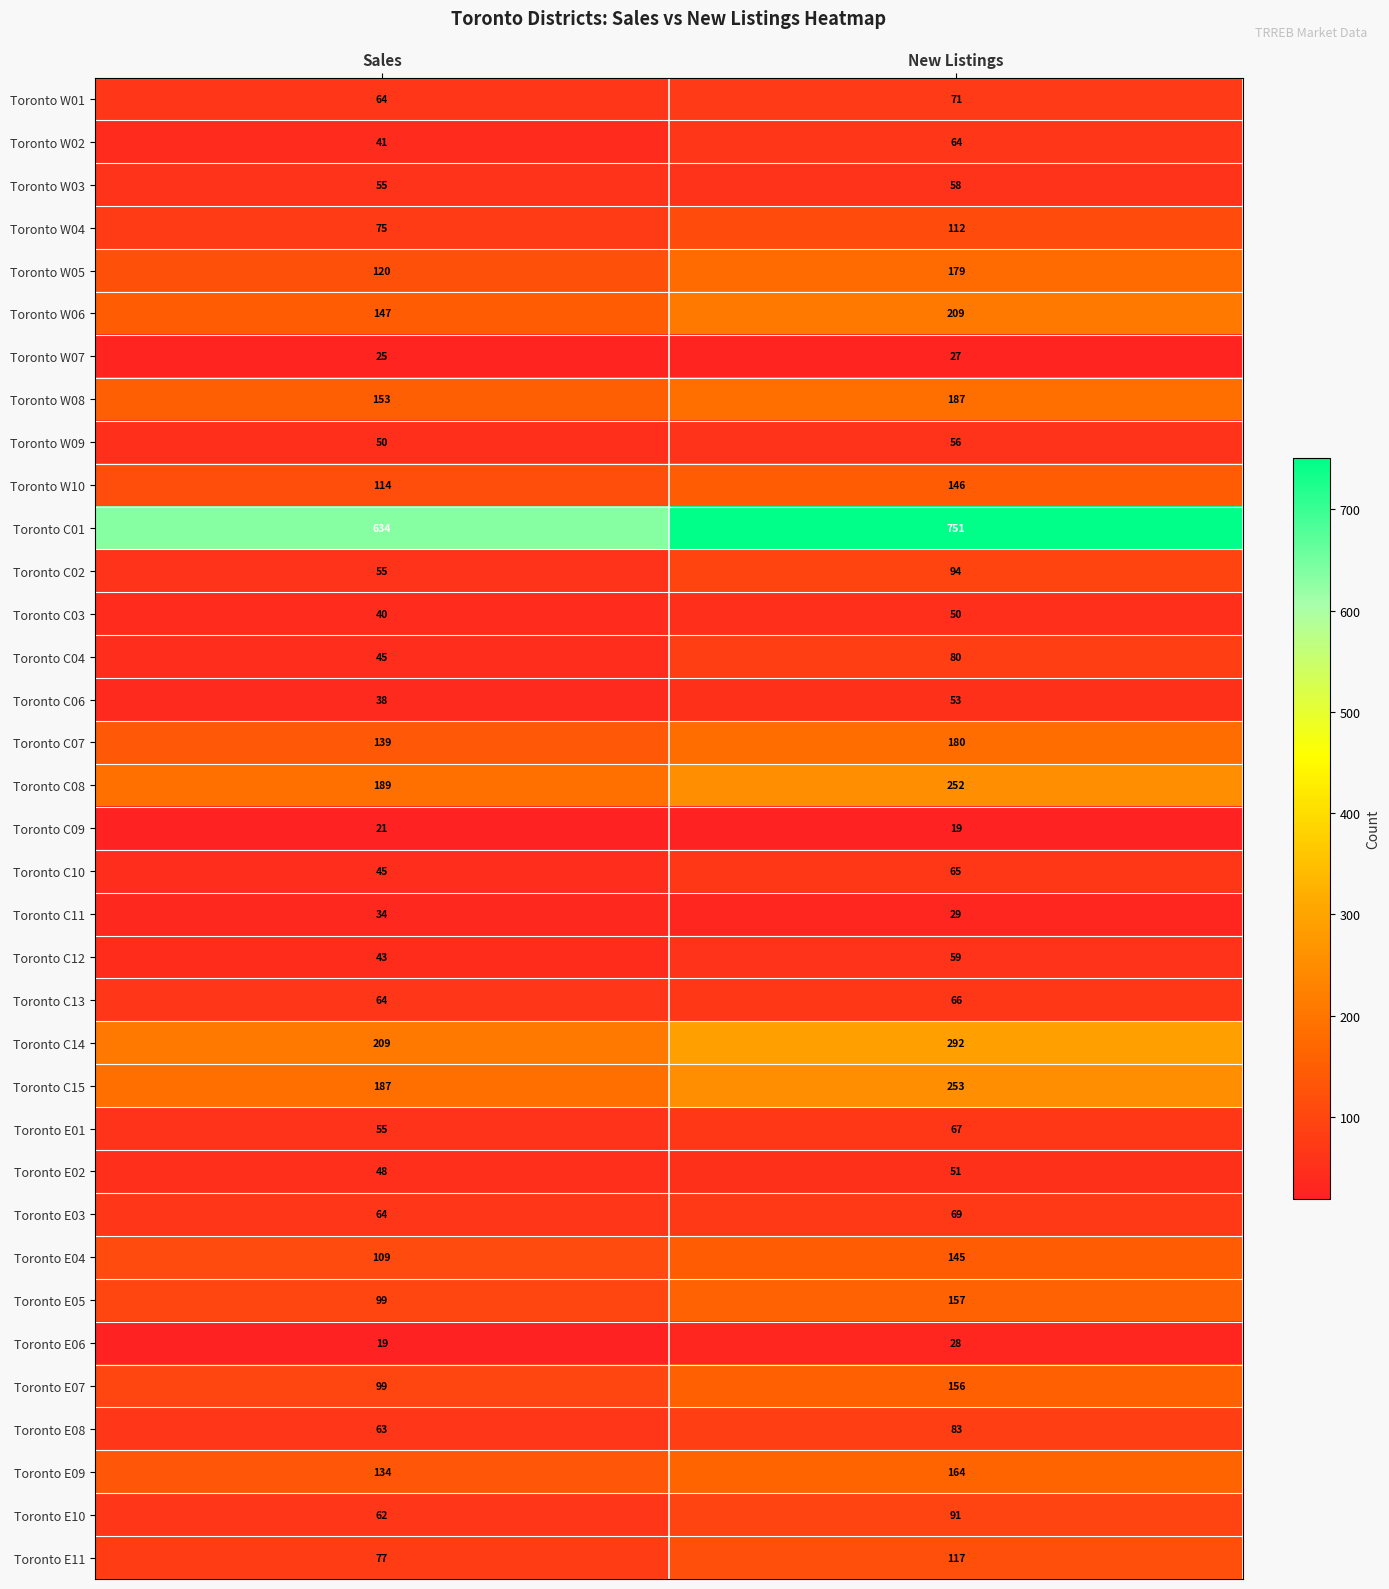

Which series has the widest spread of values?

Toronto C01